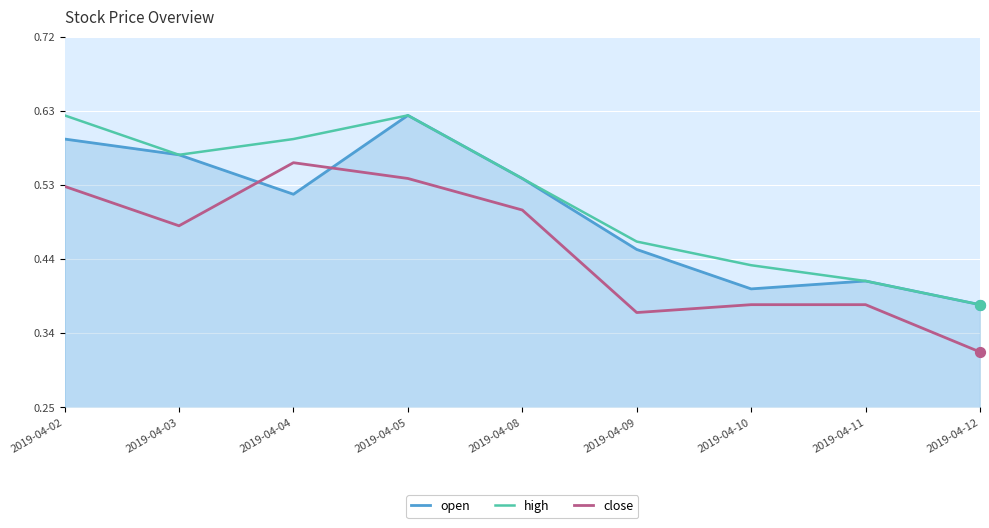

What is the total value across all series at 2019-04-10?

1.2